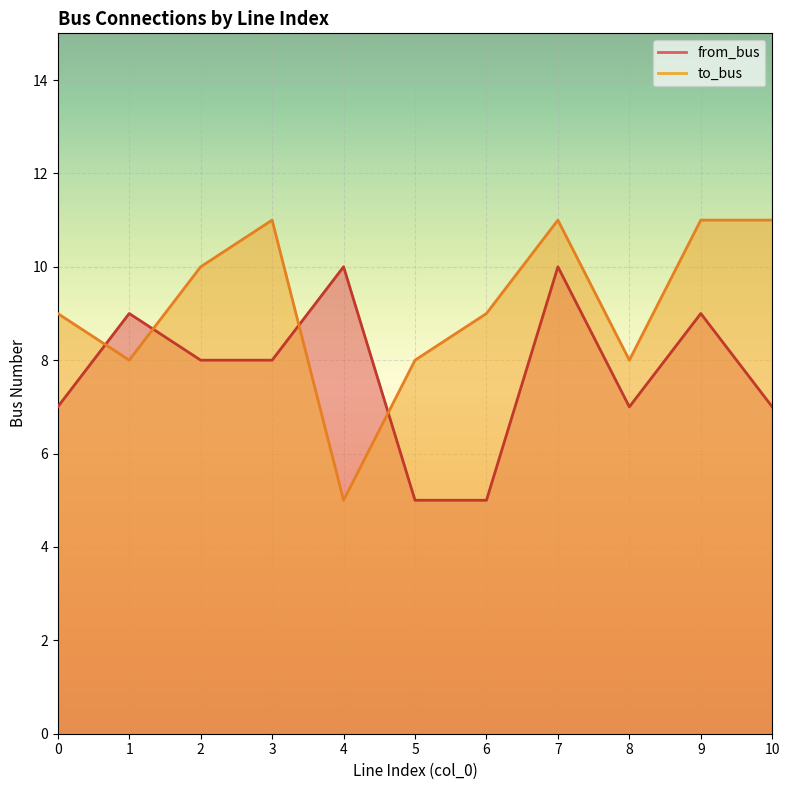

What is the greatest value displayed?

11